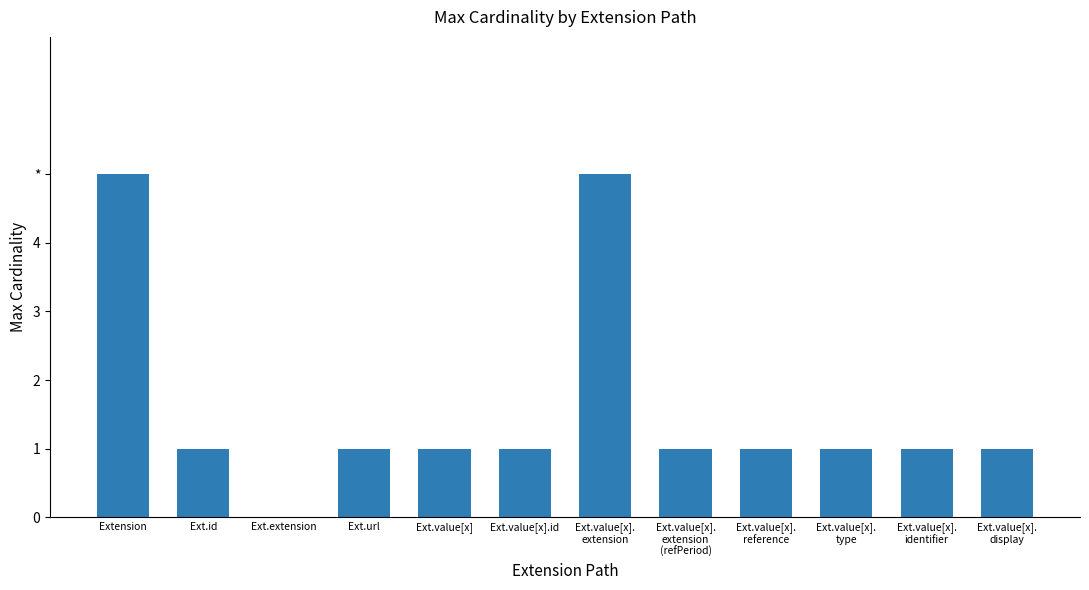

What is the difference between the maximum and minimum values?

5